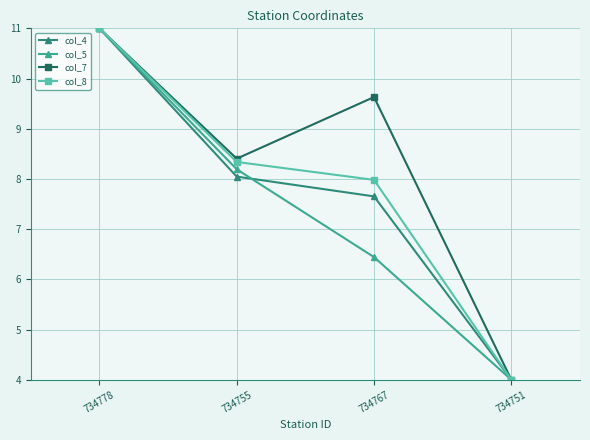

Is it true that col_7 equals 1.3 at 734751?

False